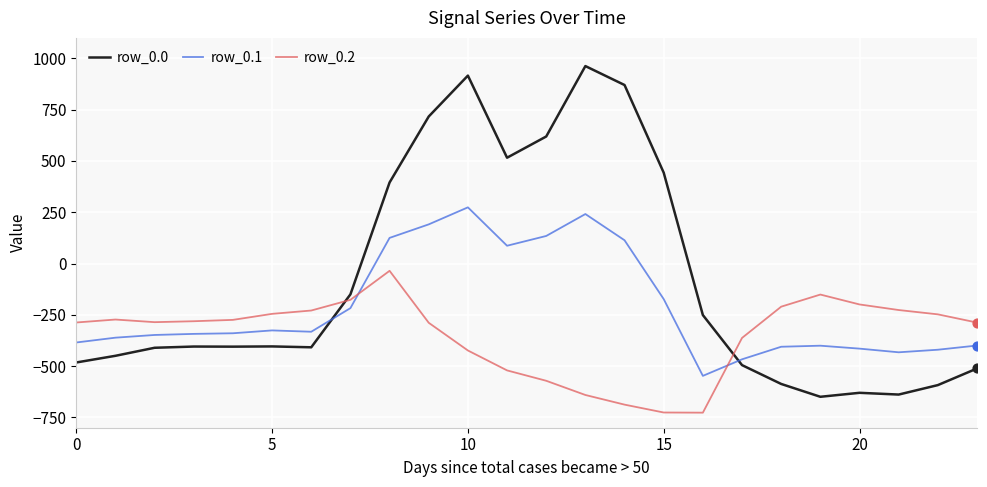

Which series has the widest spread of values?

row_0.0